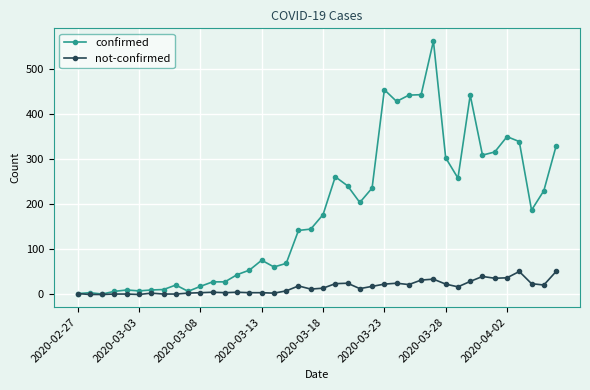

How many values in the not-confirmed series are below 14?

20